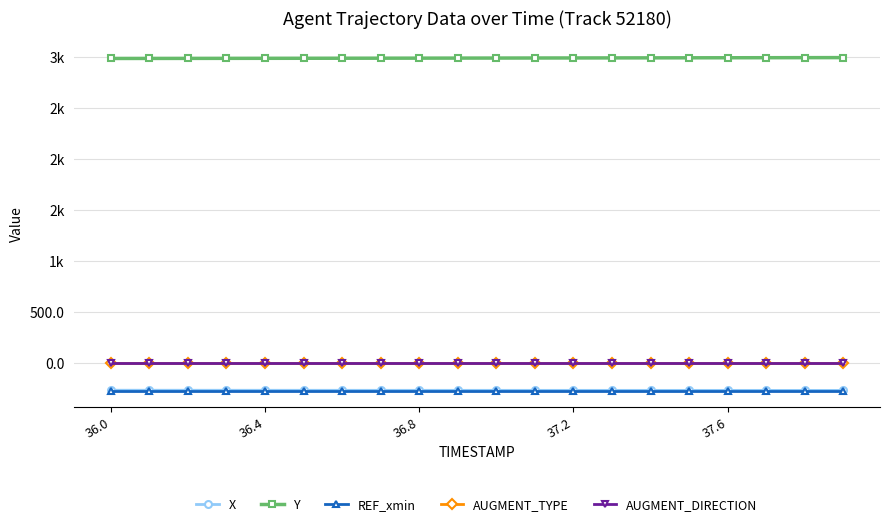

Reading left to right, what are all the values shown in this chart?

X: -271.0	-271.1	-271.3	-271.4	-271.5	-271.7	-271.8	-271.9	-272.0	-272.0	-272.1	-272.2	-272.3	-272.3	-272.4	-272.4	-272.5	-272.5	-272.6	-272.6
Y: 2987.5	2987.8	2988.2	2988.6	2988.9	2989.3	2989.8	2990.2	2990.6	2991.1	2991.5	2992.0	2992.4	2992.9	2993.4	2993.9	2994.4	2994.9	2995.4	2995.9
REF_xmin: -274.0	-274.0	-274.0	-274.0	-274.0	-274.0	-274.0	-274.0	-274.0	-274.0	-274.0	-274.0	-274.0	-274.0	-274.0	-274.0	-274.0	-274.0	-274.0	-274.0
AUGMENT_TYPE: 1.0	1.0	1.0	1.0	1.0	1.0	1.0	1.0	1.0	1.0	1.0	1.0	1.0	1.0	1.0	1.0	1.0	1.0	1.0	1.0
AUGMENT_DIRECTION: 0.0	0.0	0.0	0.0	0.0	0.0	0.0	0.0	0.0	0.0	0.0	0.0	0.0	0.0	0.0	0.0	0.0	0.0	0.0	0.0